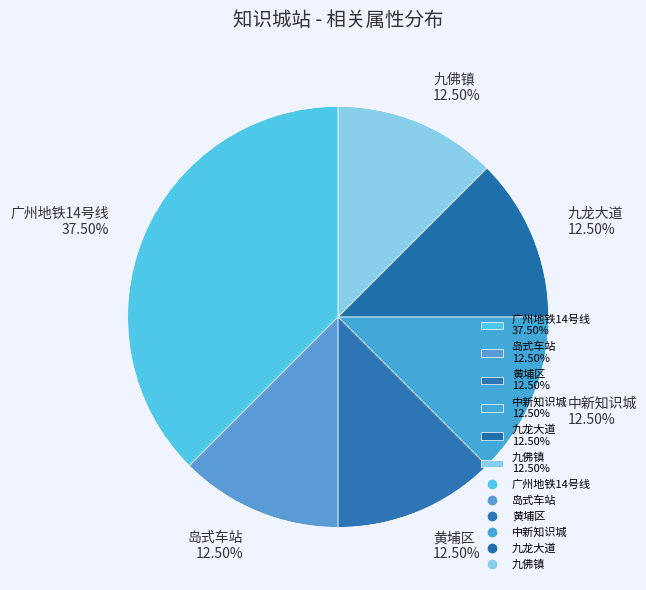

Between 九龙大道 12.50% and 广州地铁14号线 37.50%, which is larger?

广州地铁14号线 37.50%